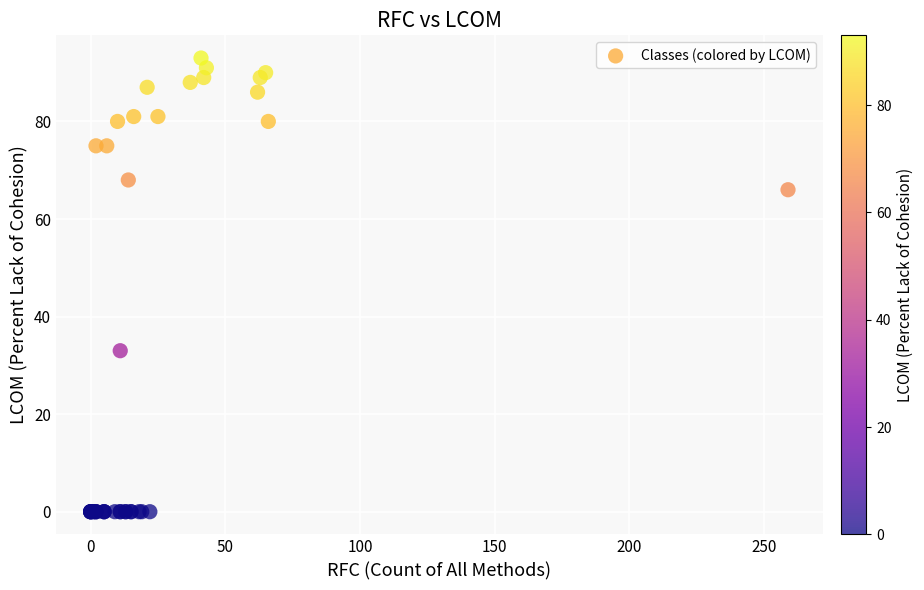

What Y value in the scatter plot is closest to 46?

33